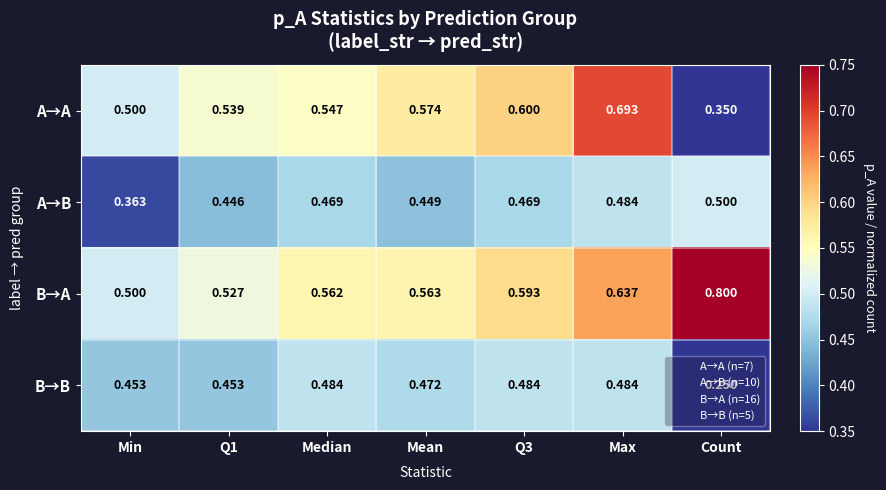

Rank the series at Mean from lowest to highest value.

A→B, B→B, B→A, A→A